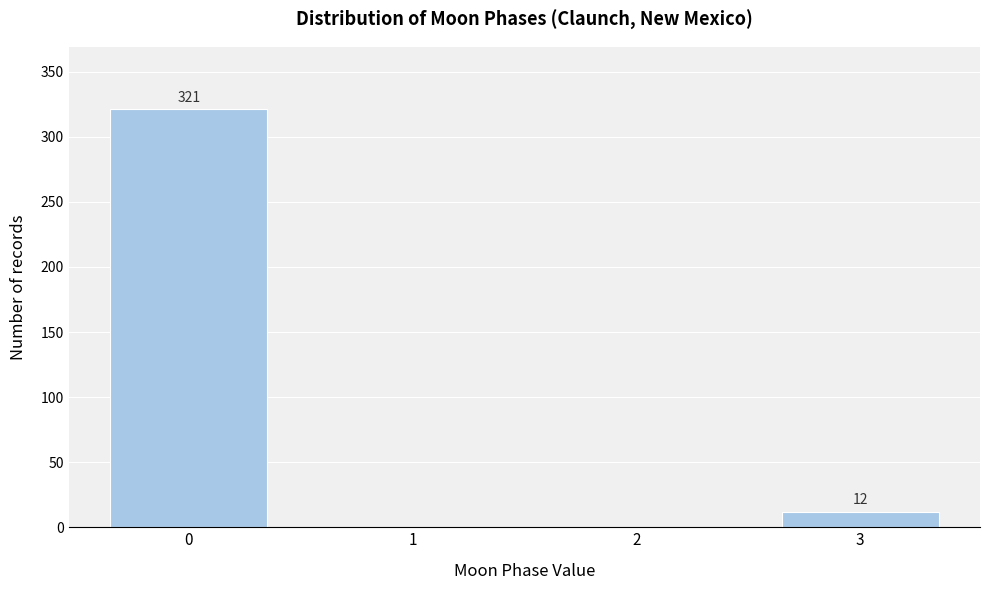

Reading right to left, what are all the values shown in this chart?

3=12	2=0	1=0	0=321